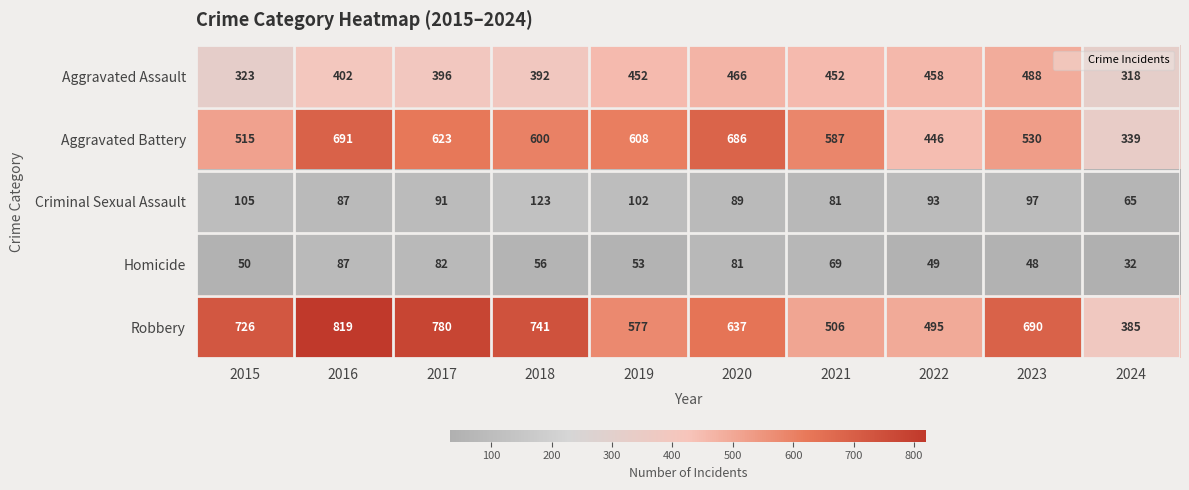

Rank the series by their maximum value, from highest to lowest.

Robbery, Aggravated Battery, Aggravated Assault, Criminal Sexual Assault, Homicide